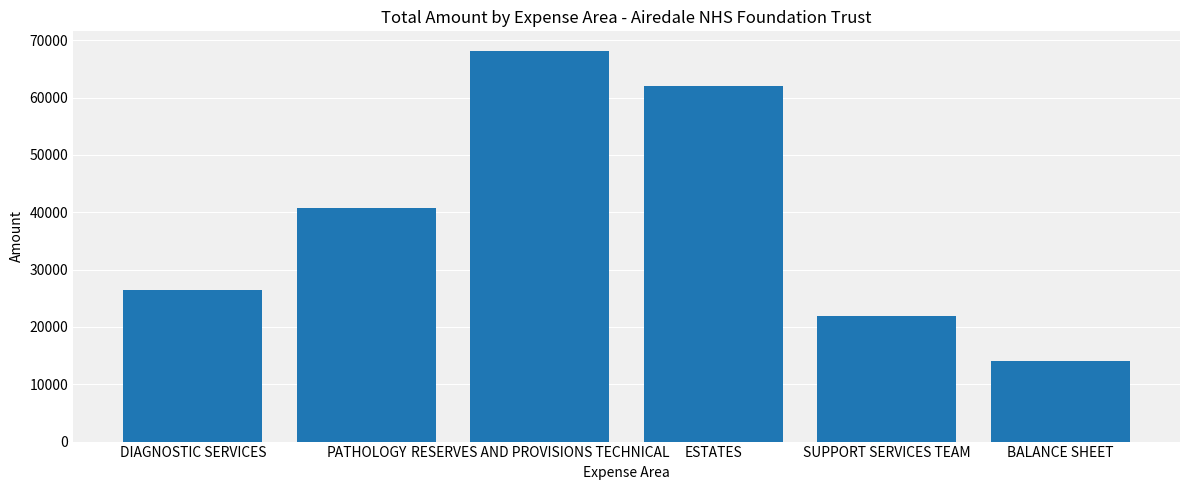

How many bars are there in total?

6